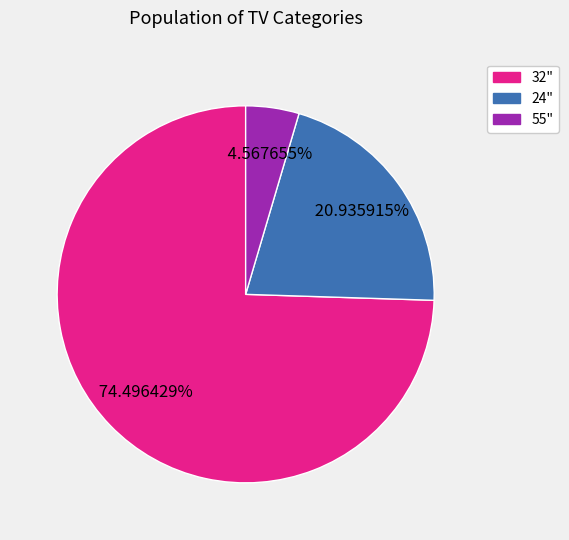

Do 32" and 55" together represent more than half of the pie?

Yes